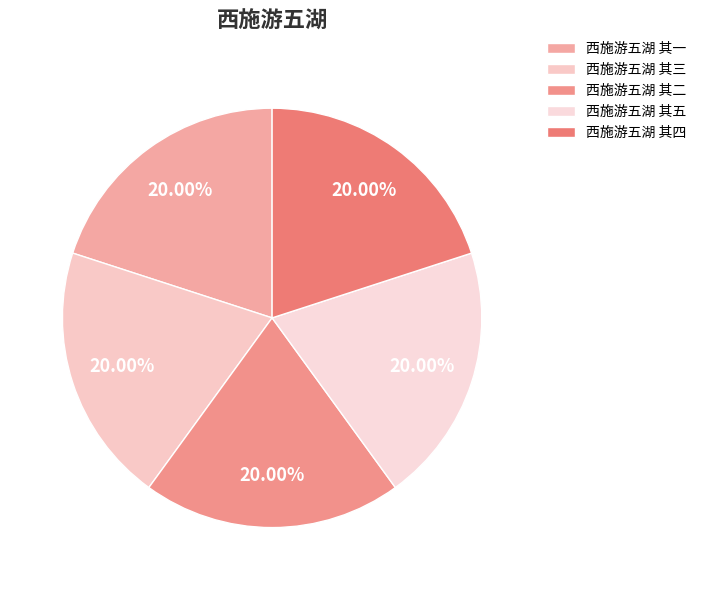

To the nearest percent, what percentage of the pie is 西施游五湖 其一?

20%